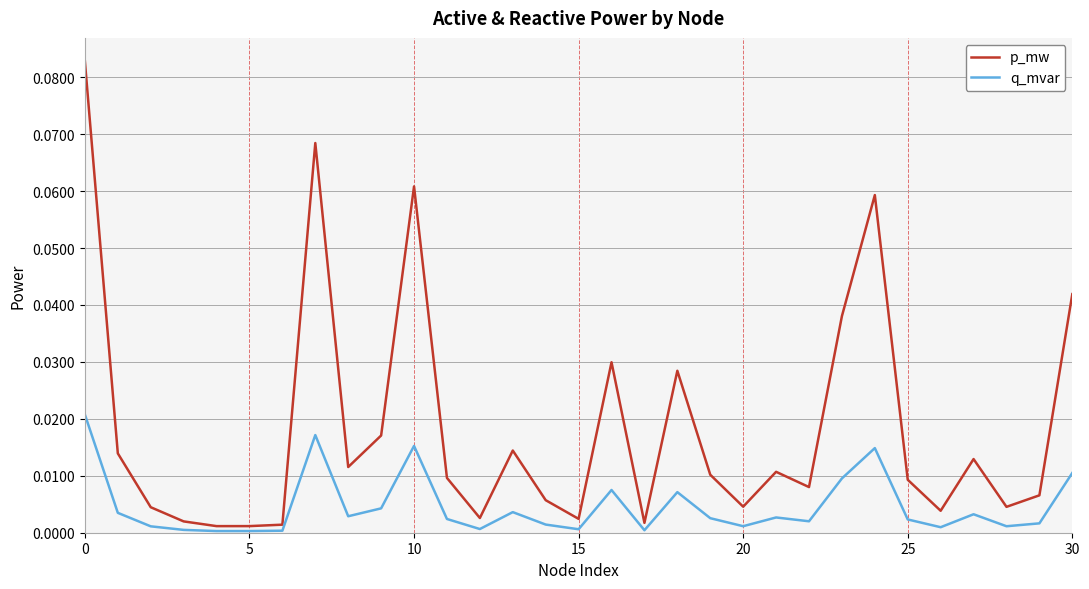

Which series has the largest total across all categories?

p_mw